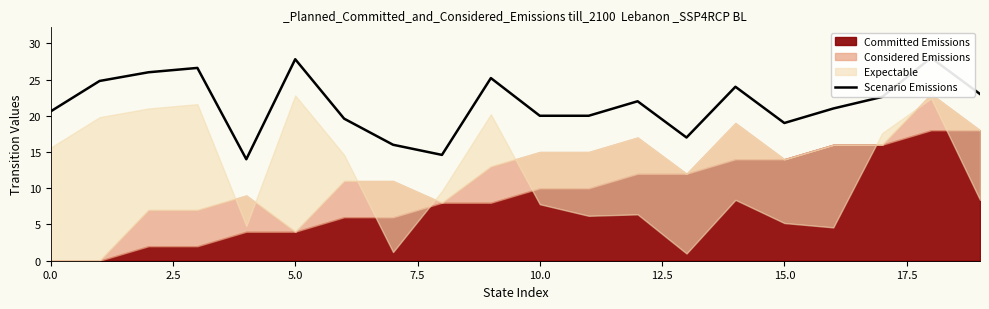

The value at 17.5 is 25.6. True or false?

False